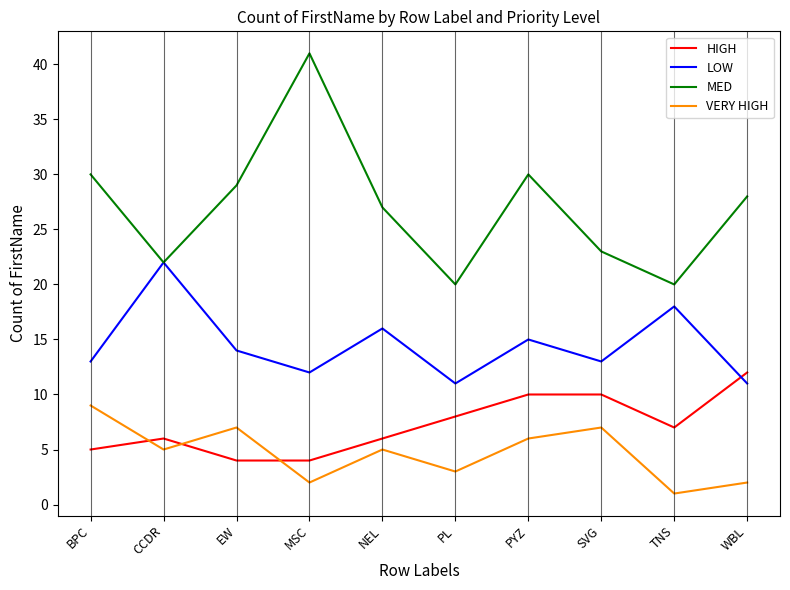

How many values in the HIGH series are below 7?

5